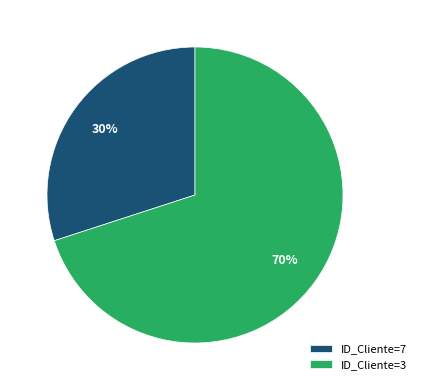

Does ID_Cliente=3 account for over 50% of the chart?

Yes